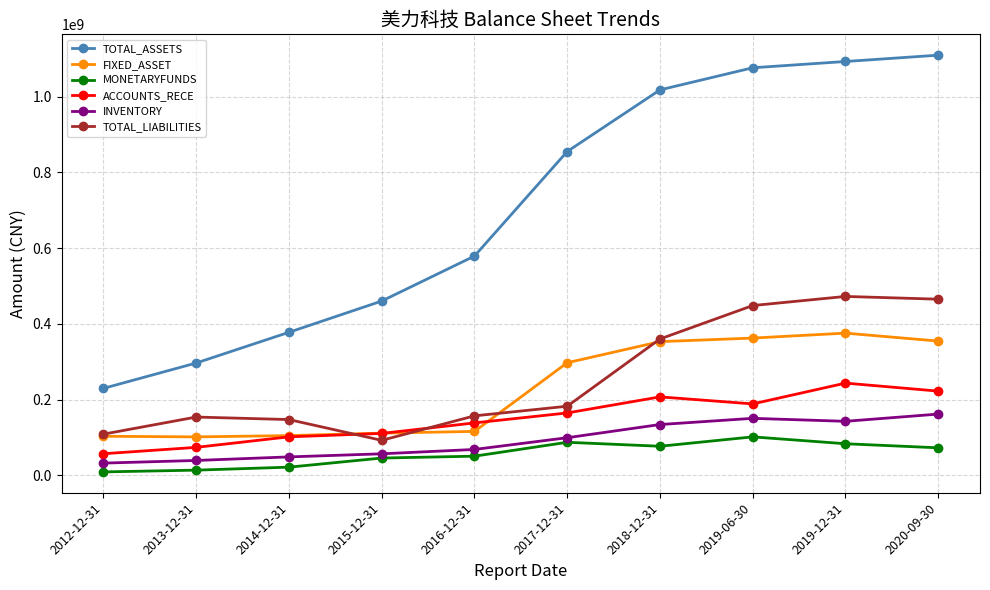

True or false: TOTAL_ASSETS has more than 2 points higher than both neighbors.

False